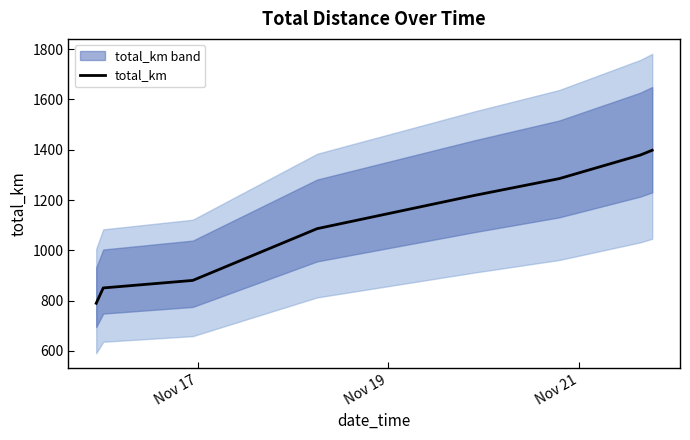

What is the maximum value for total_km?

1398